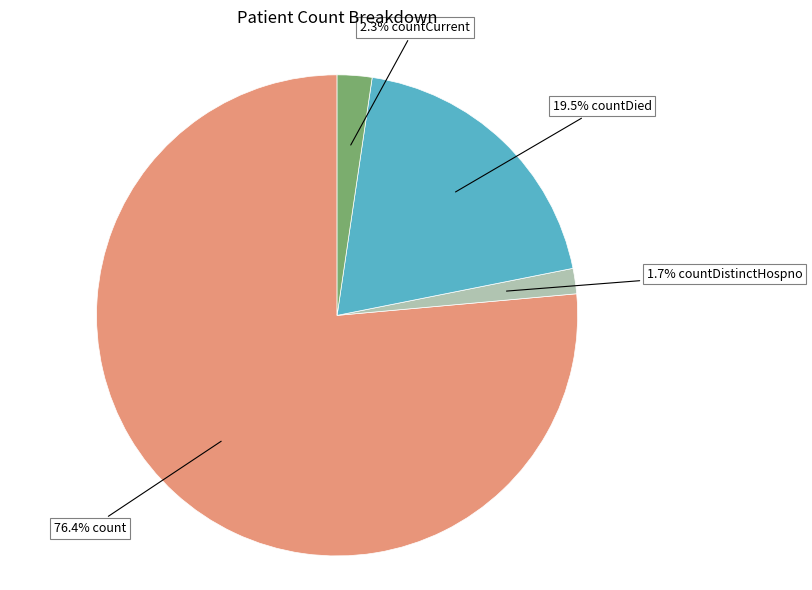

Is there any slice that represents more than half of the pie?

Yes